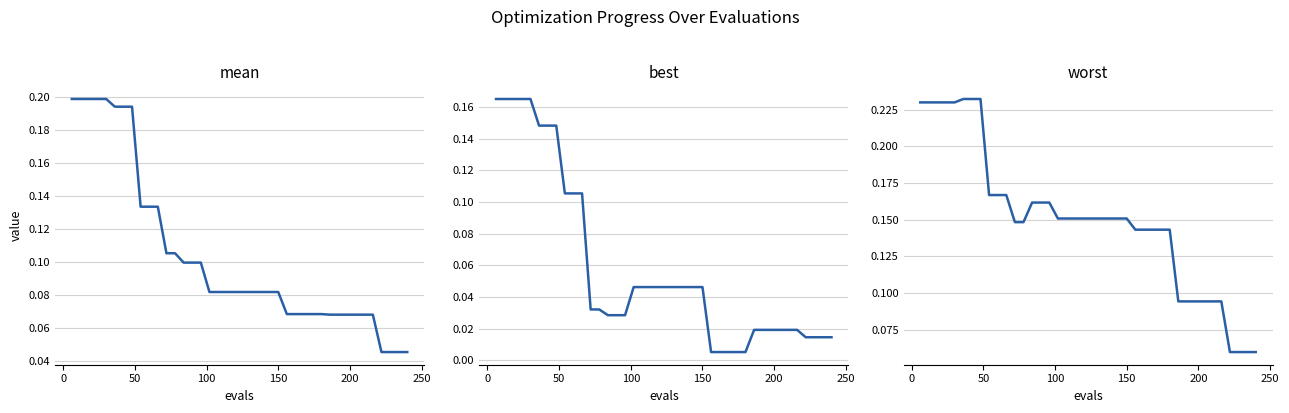

True or false: worst and best cross at least once.

False